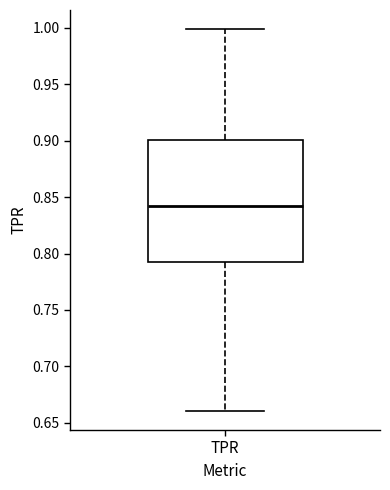

Read this box plot against the y-axis: the position of the median line, the range covered by the box, and the ends of both whiskers. The values are not printed on the chart, so give them approximately, as read against the axis.

median 0.84, box 0.79 to 0.90, whiskers 0.66 to 1.00